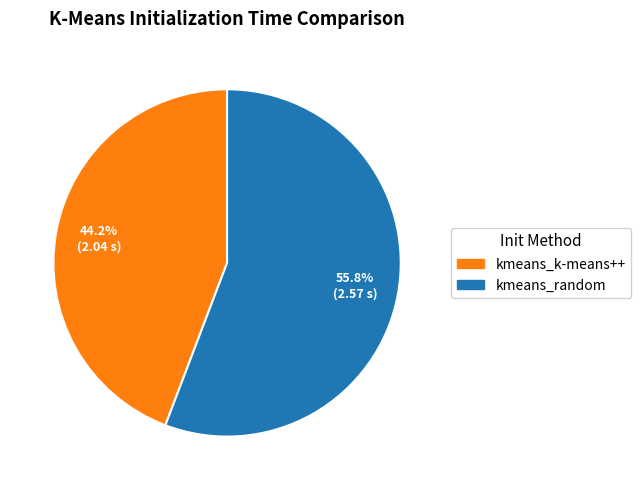

To the nearest percent, what percentage of the pie is kmeans_k-means++?

44%